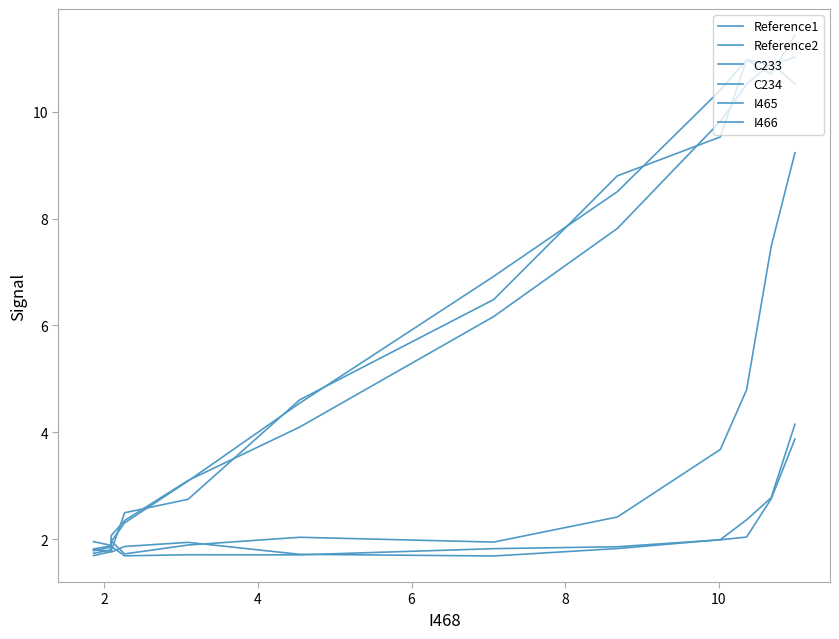

Which series has the widest spread of values?

I466